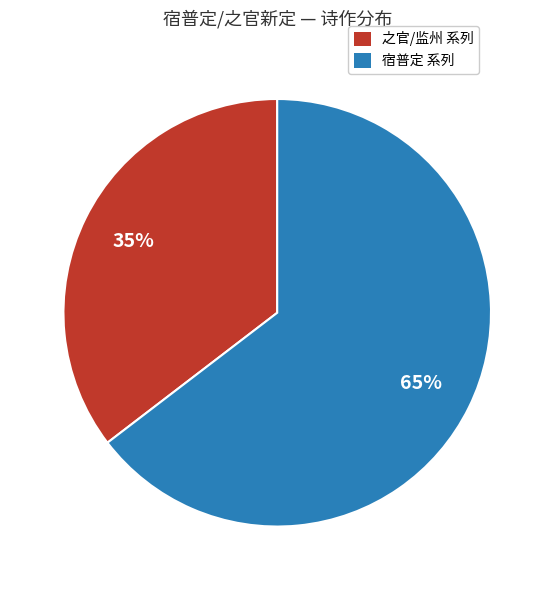

Which slice represents more than half of the pie?

宿普定 系列